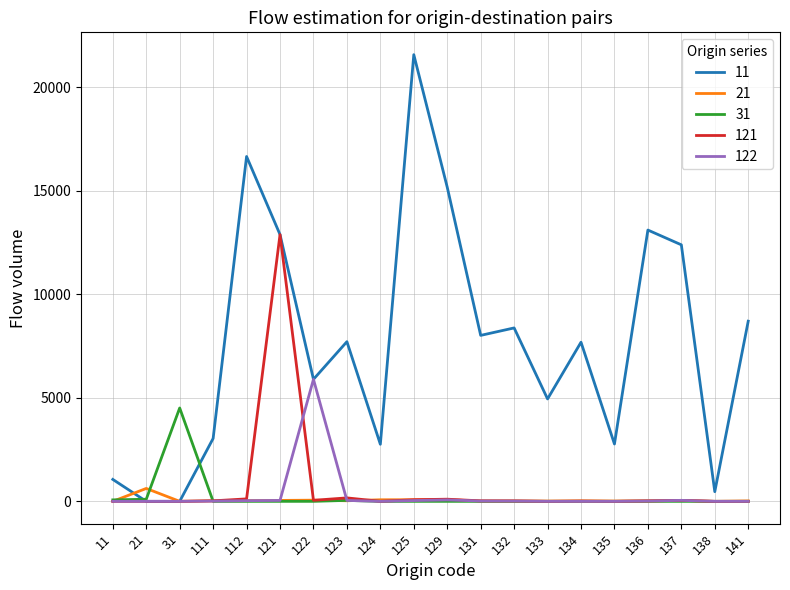

Which series has the widest spread of values?

11